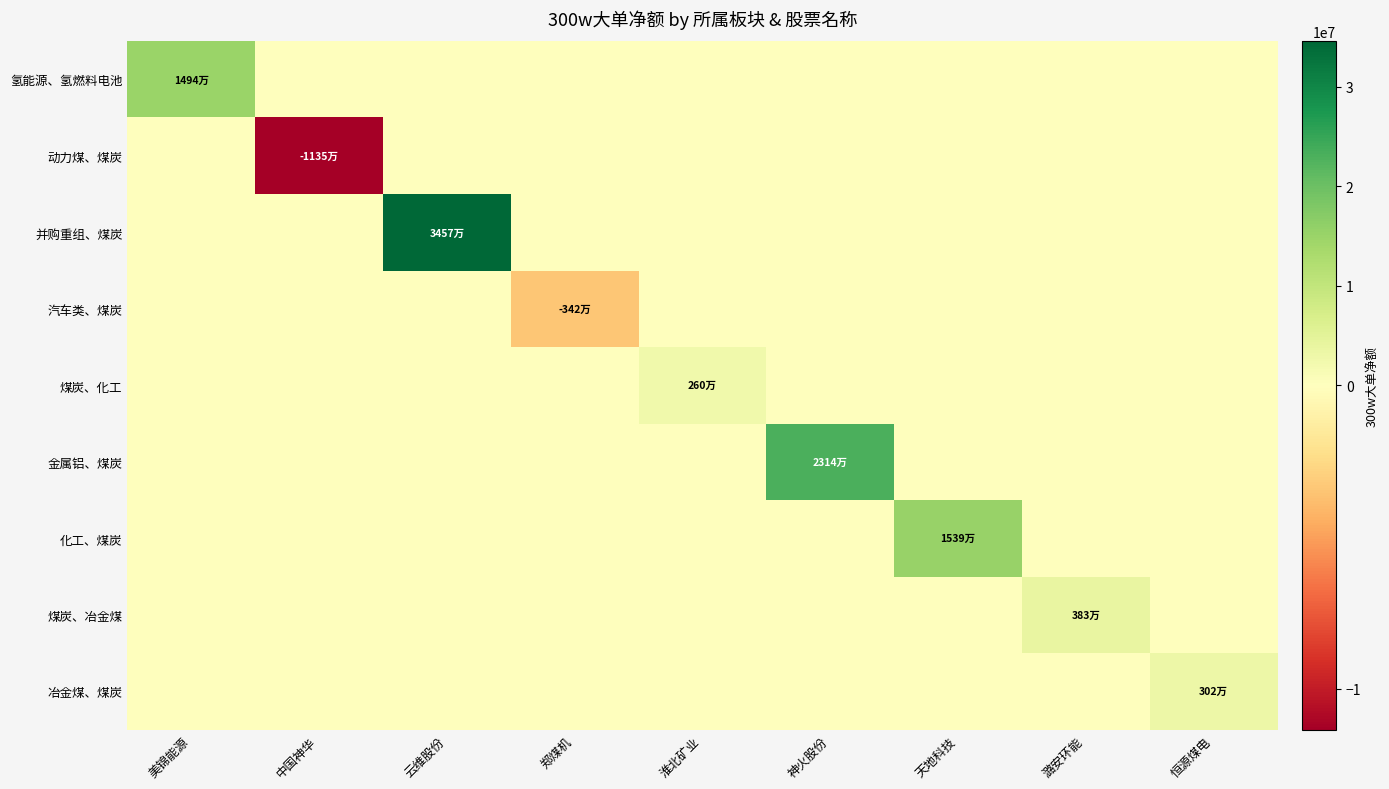

What is the minimum value shown in the chart?

-11354357